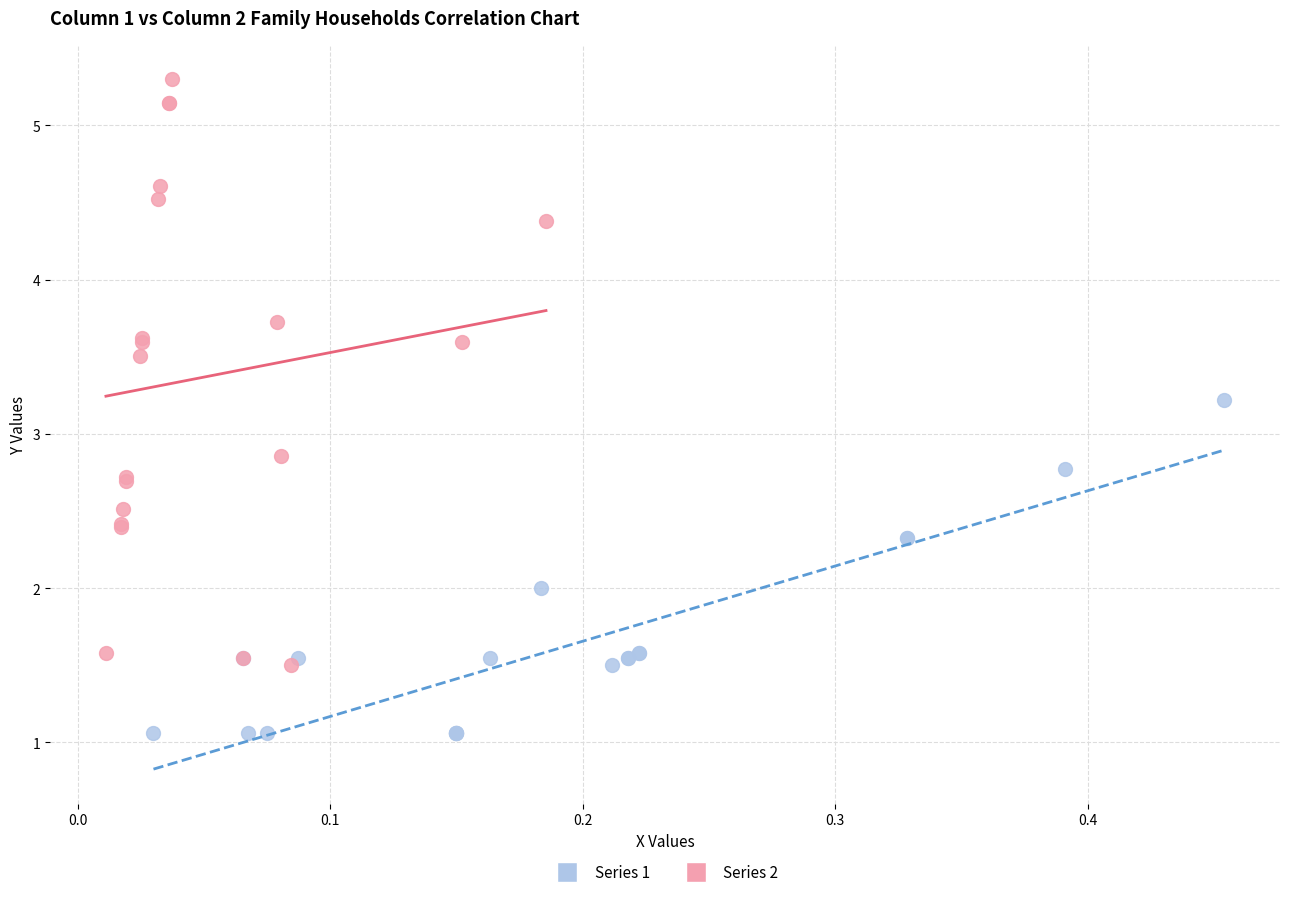

Which series contains the lowest Y value?

Series 1